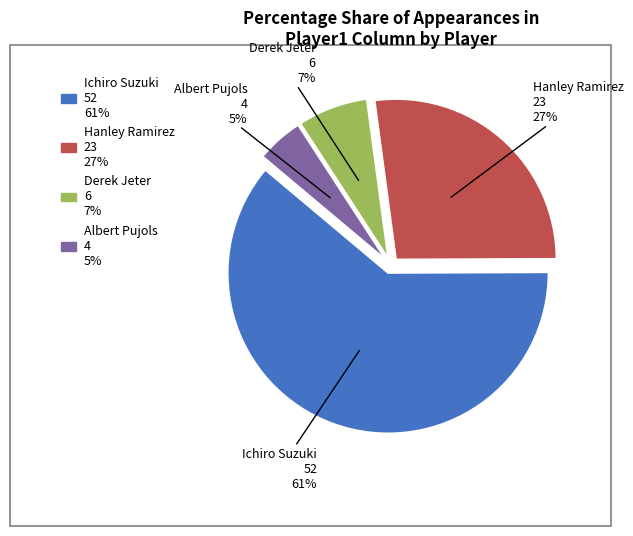

Count the number of slices in the pie.

4